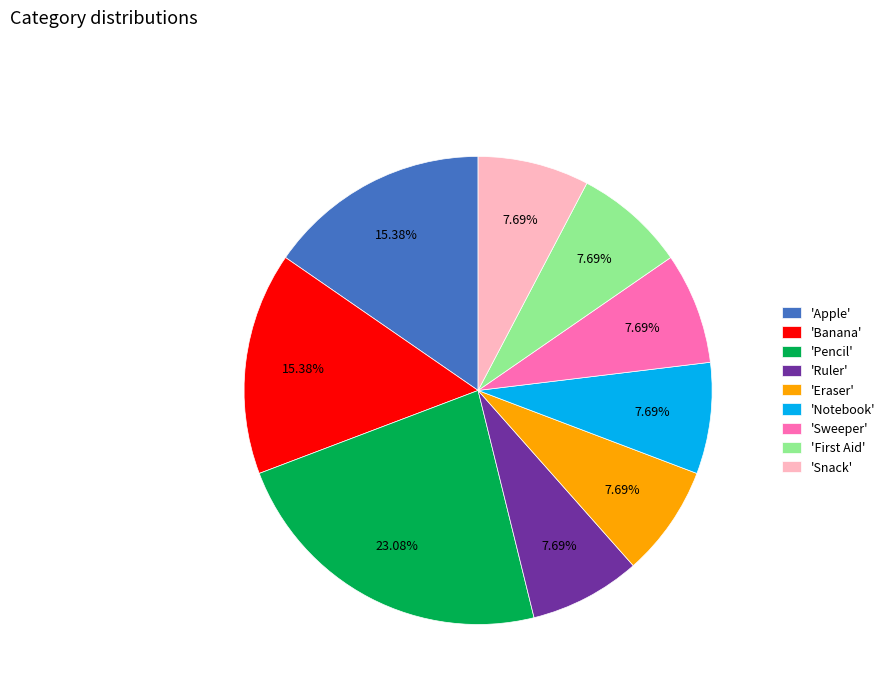

Does 'Eraser' account for over 50% of the chart?

No